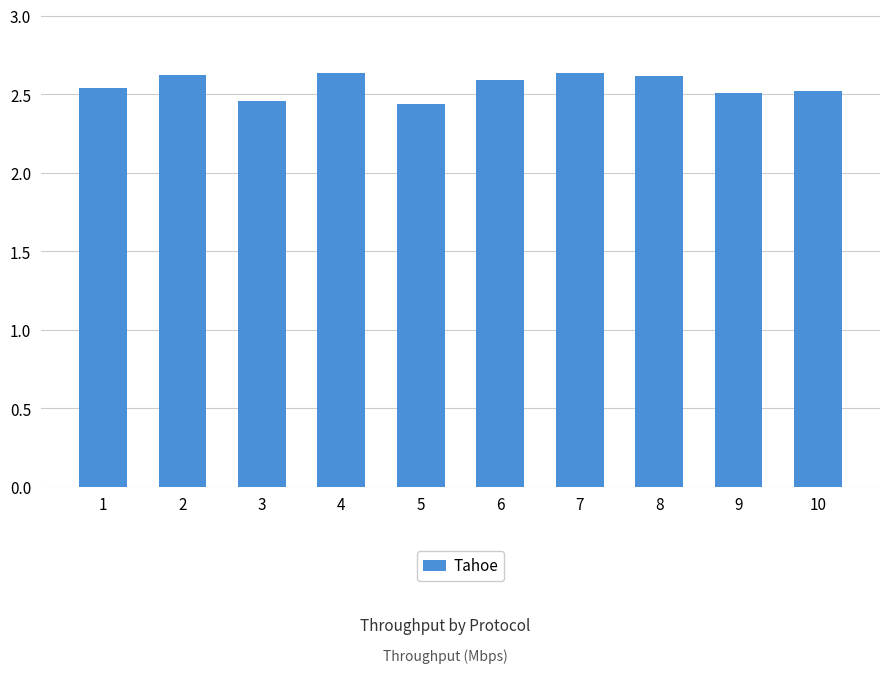

The chart shows a value of 4.5 at 8. True or false?

False